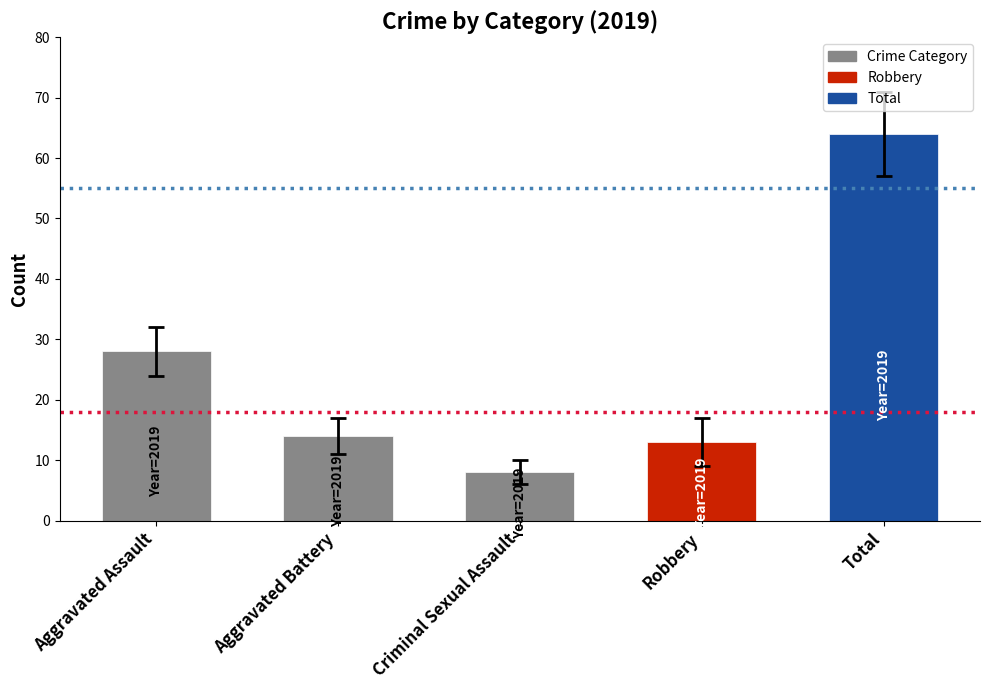

The chart shows a value of 14 at Aggravated Battery. True or false?

True